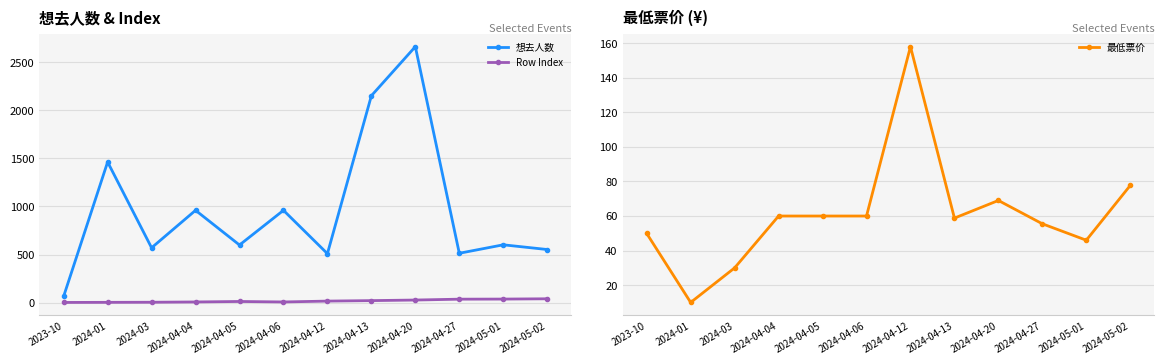

What is the sum of the 最低票价 values at 2024-04-05 and 2024-04-12?

218.0